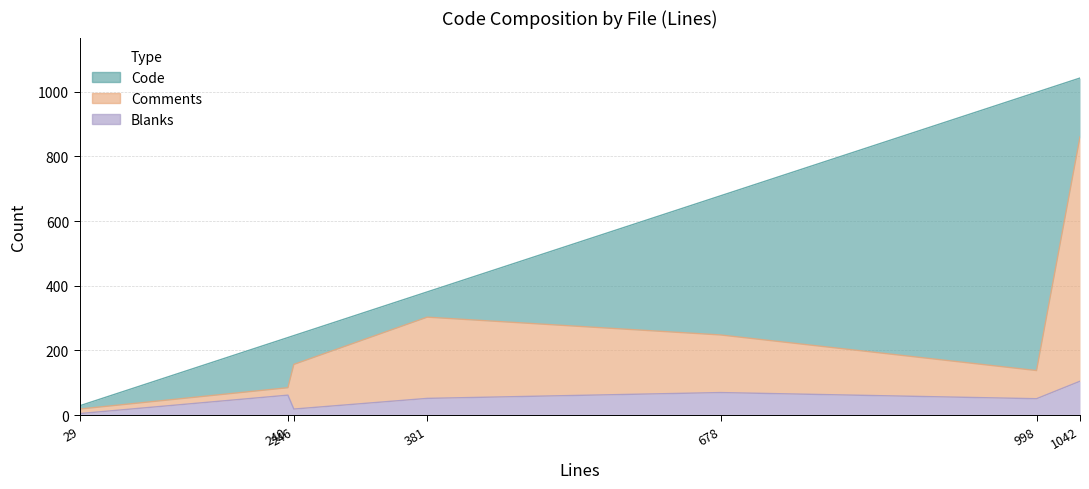

Reading right to left, extract all data points from this chart.

Code: 182	860	89	430	78	155	10
Comments: 755	87	138	178	251	23	14
Blanks: 105	51	19	70	52	62	5